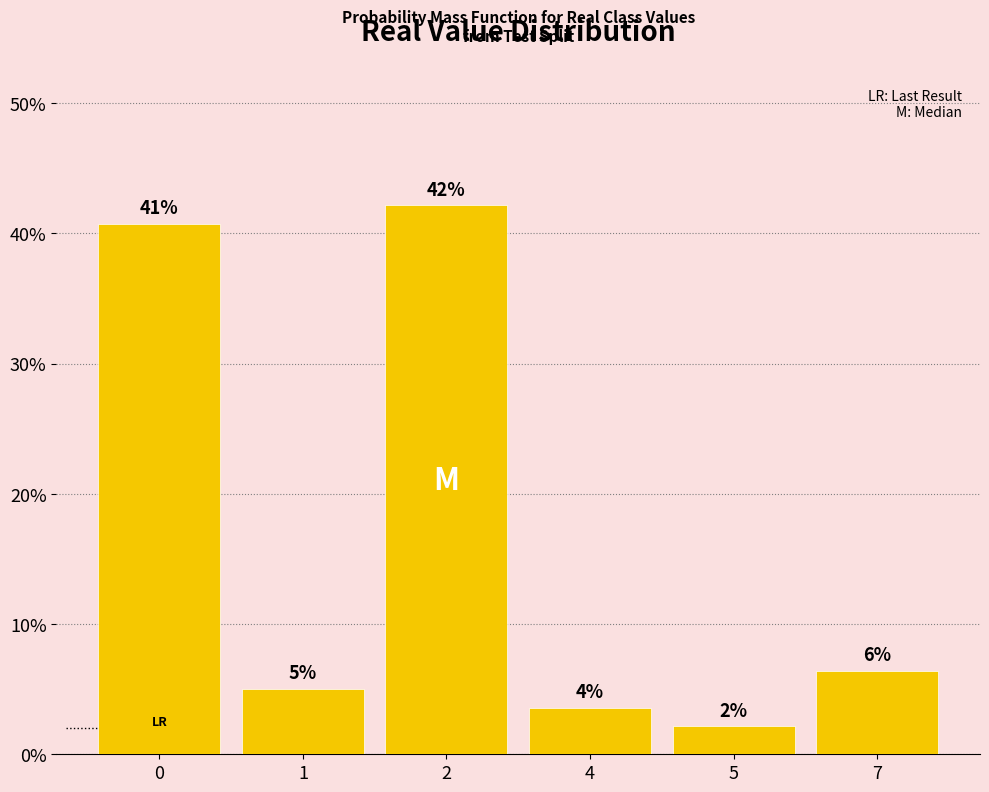

The value at 4 is 0.0. True or false?

True